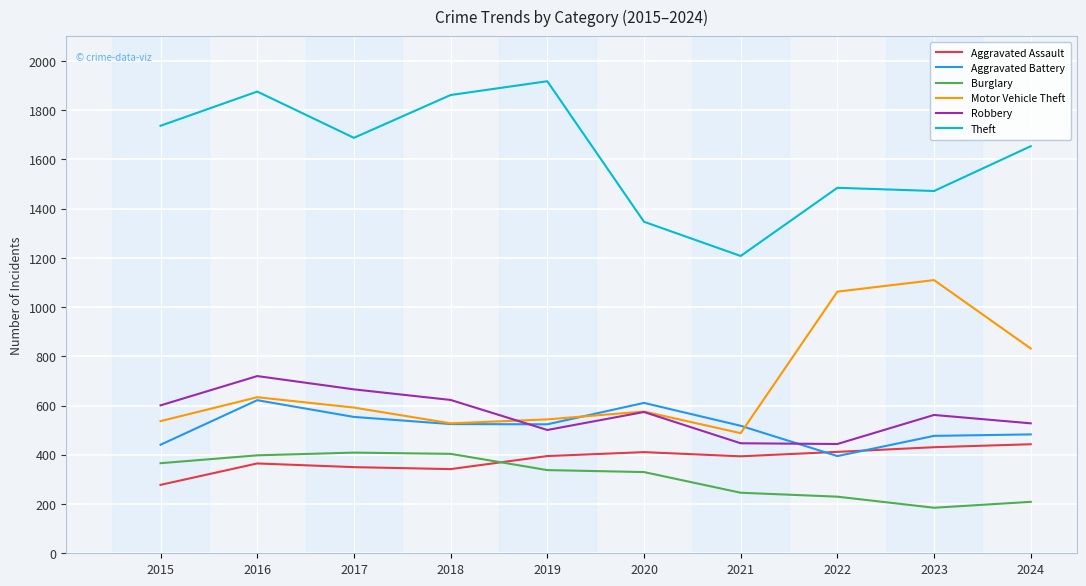

Which series has the largest range (max minus min)?

Theft